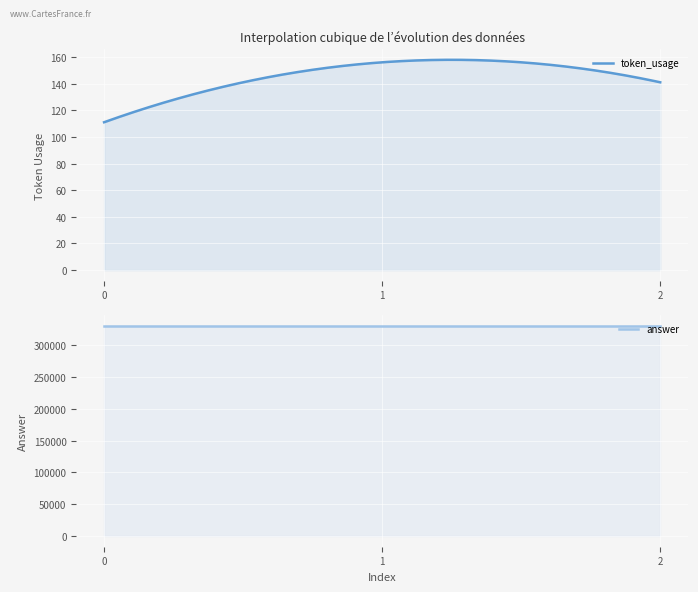

What is the sum of the answer values at 0 and 1?

660000